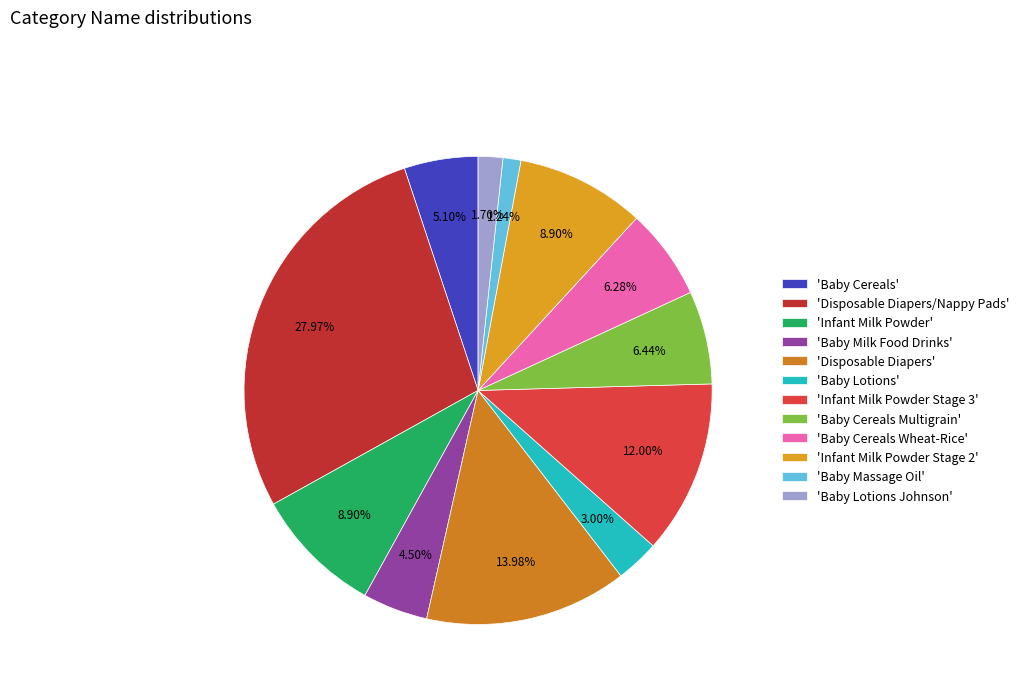

How many segments does this pie chart have?

12